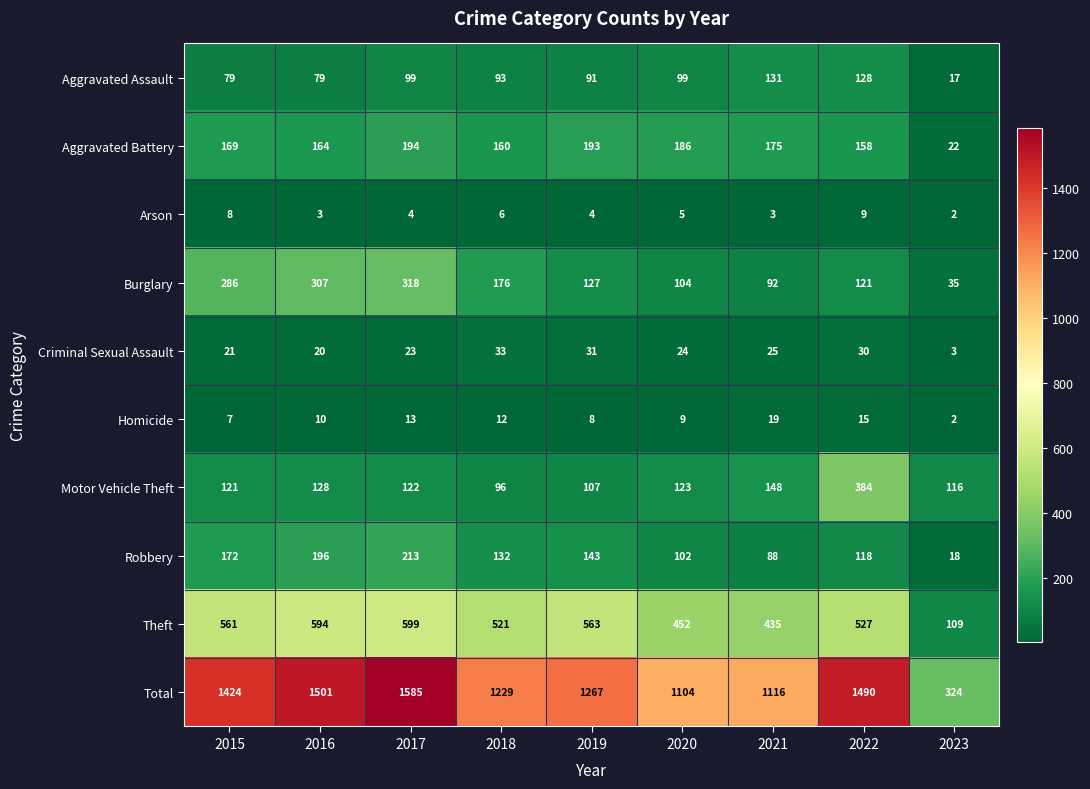

True or false: Motor Vehicle Theft has a value of 121 at 2015.

True